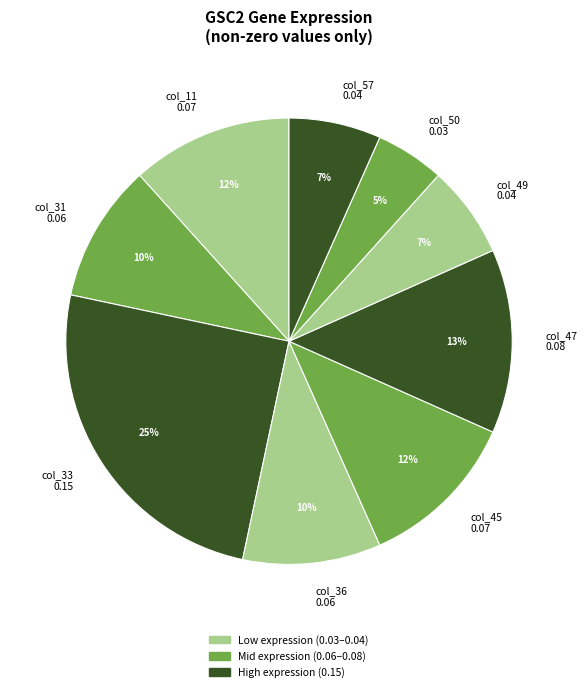

To the nearest percent, what is the average slice percentage?

11%